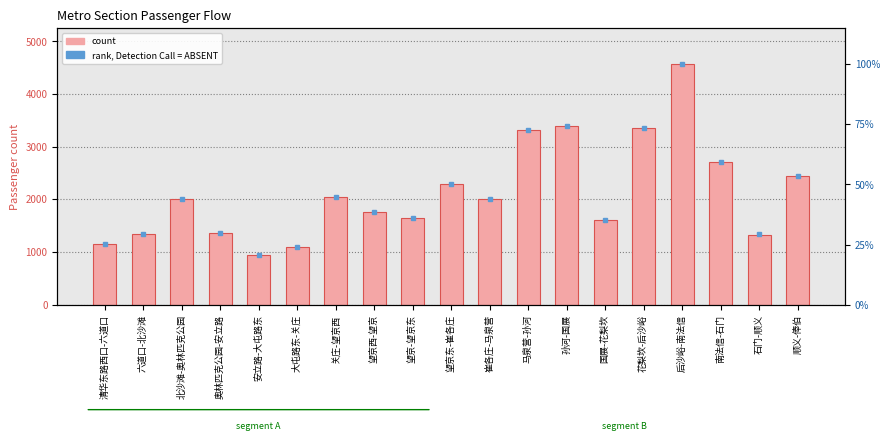

Rank the series at 顺义-俸伯 from highest to lowest value.

count, rank, Detection Call = ABSENT